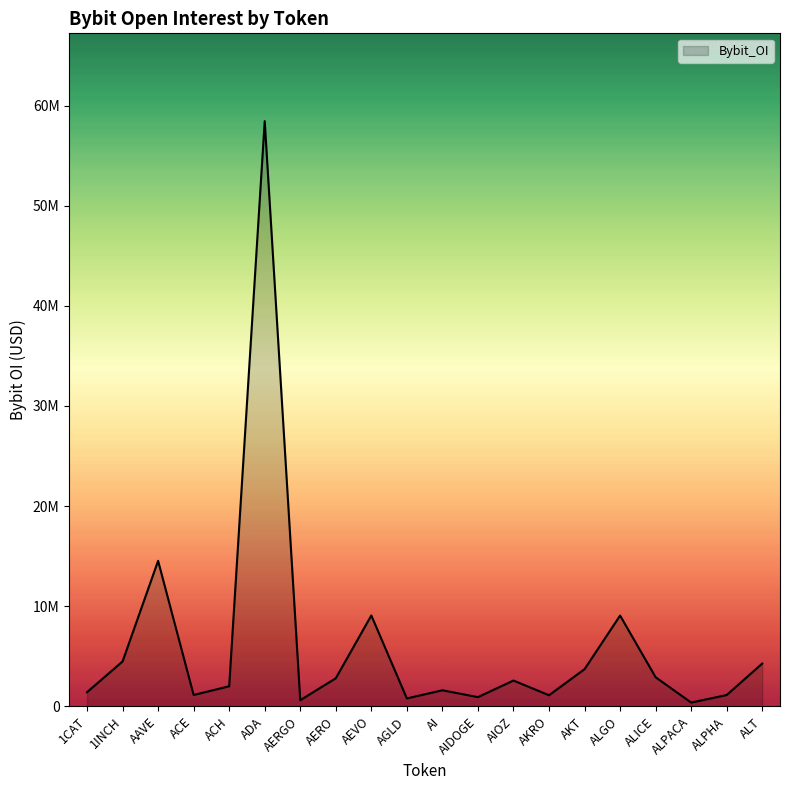

Reading left to right, list all the values displayed in this chart.

1414450	4483616	14529798	1136227	2006415	58440499	612564	2805772	9077202	790766	1606093	922277	2578358	1110016	3713589	9066142	2906646	378532	1131174	4274848